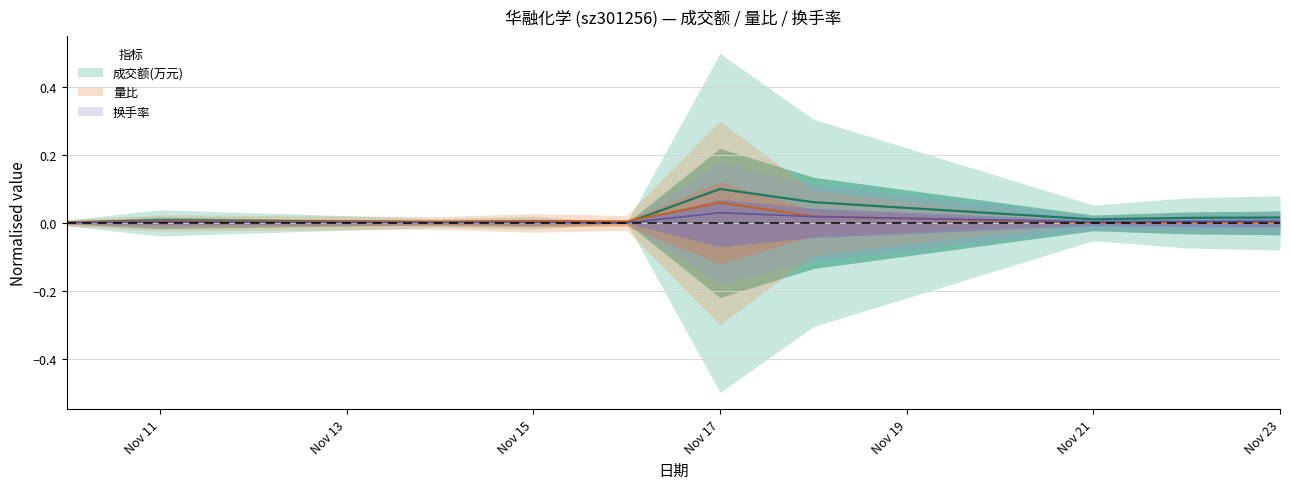

How many categories are shown in the chart?

10